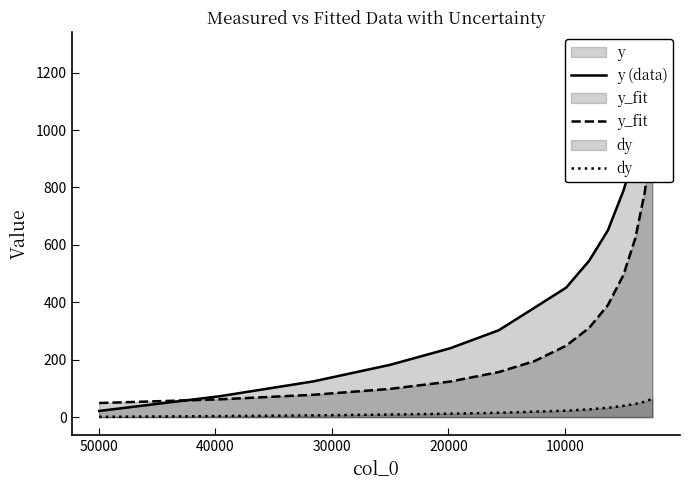

What are all the series names shown in the legend?

y (data), y_fit, dy